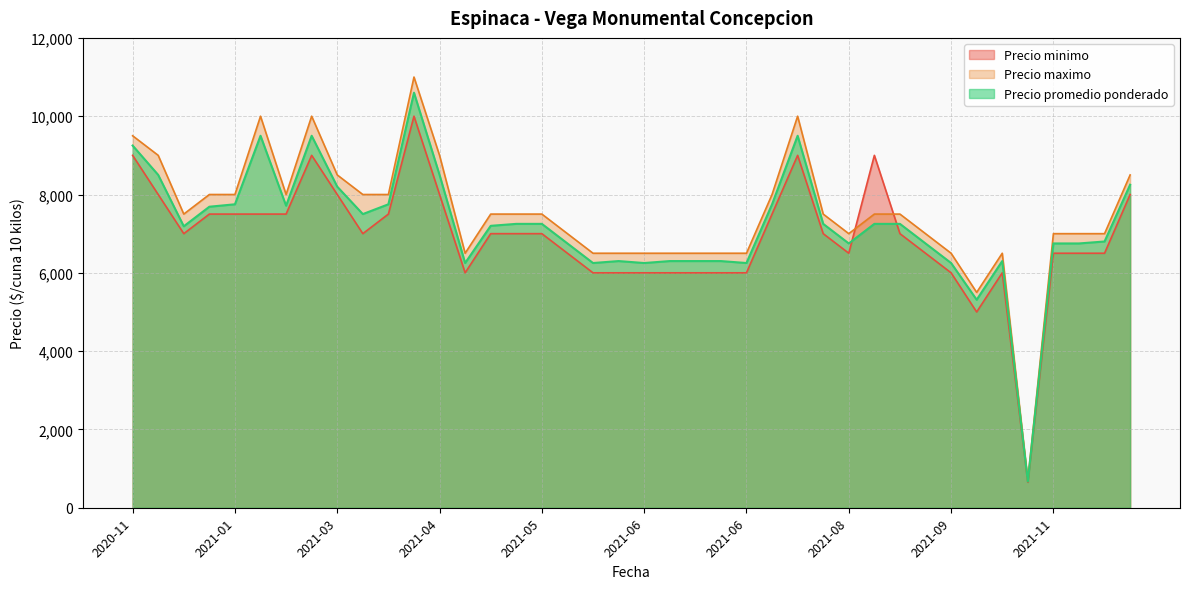

What is the difference between the second highest and minimum values in the Precio promedio ponderado series?

8829